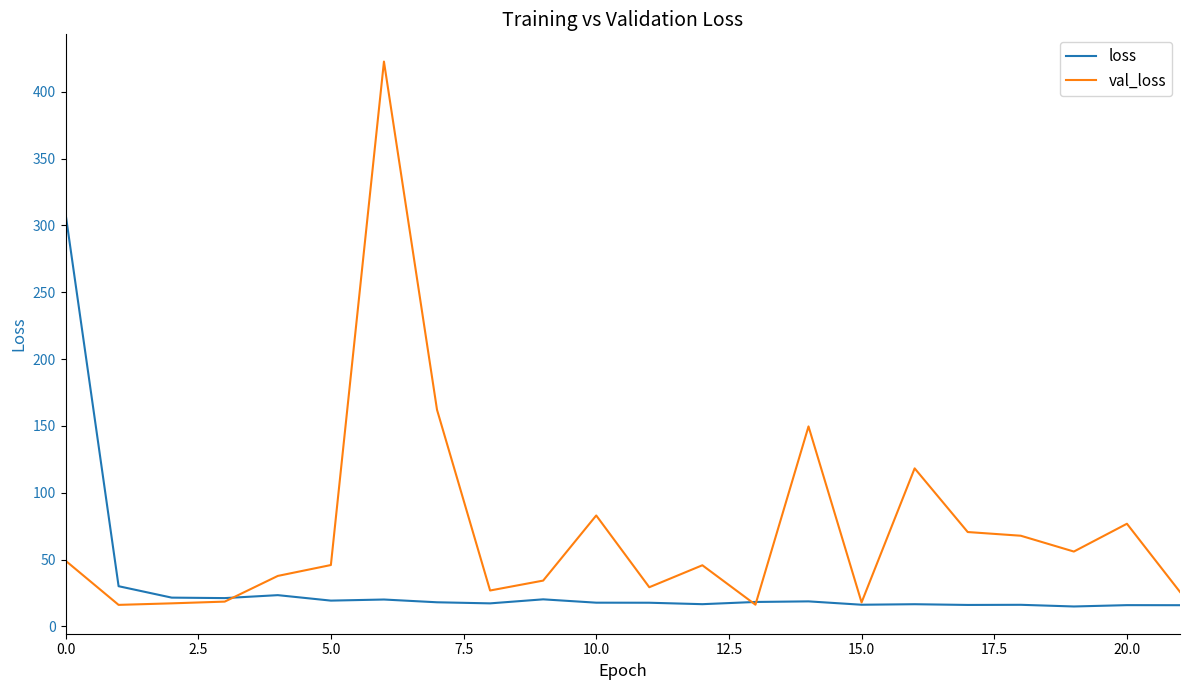

What is the difference between the maximum and minimum values in the val_loss series?

406.4